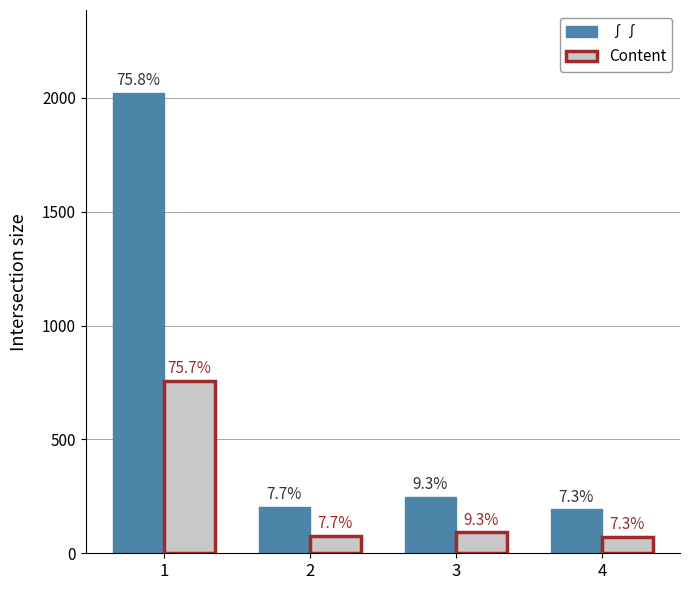

The ∫∫ series shows 274.0 at 2. True or false?

False